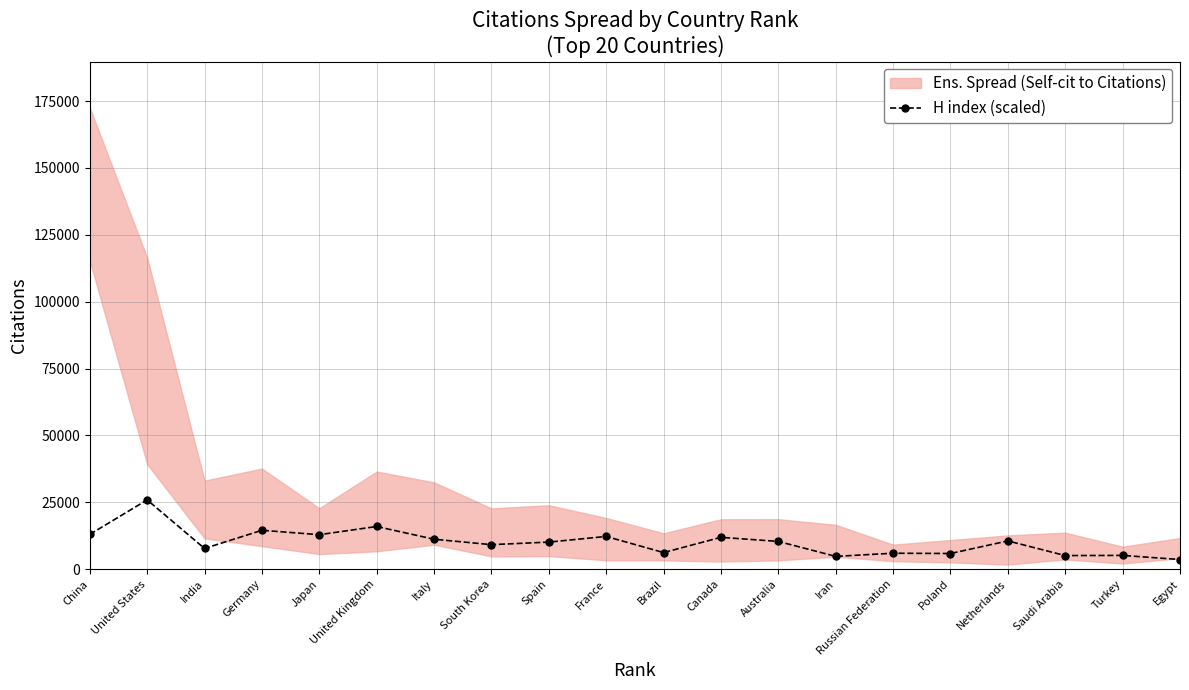

At which category does the data reach its first local peak?

United States